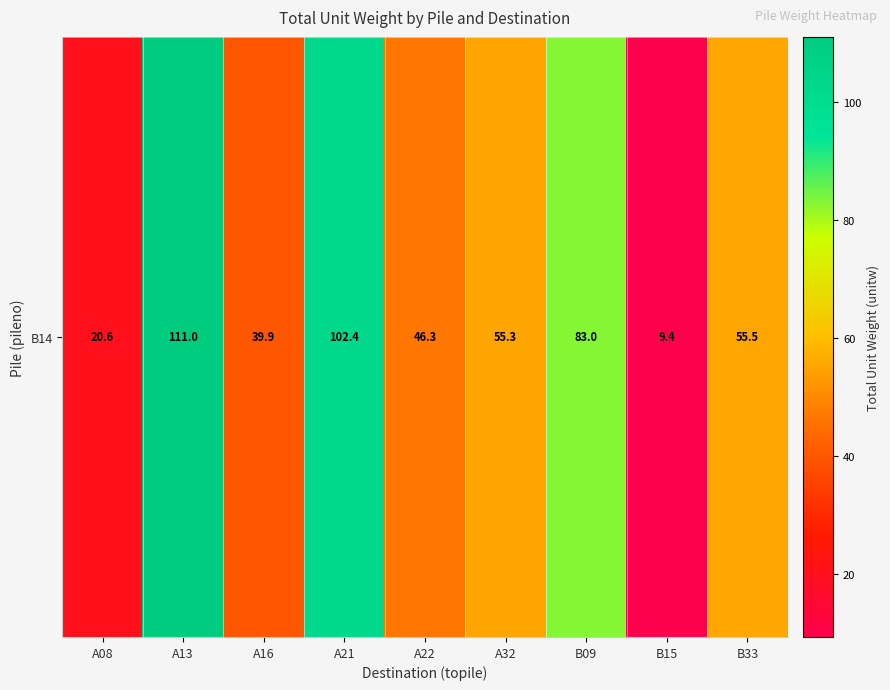

What is the difference between the values at A13 and A08?

90.4